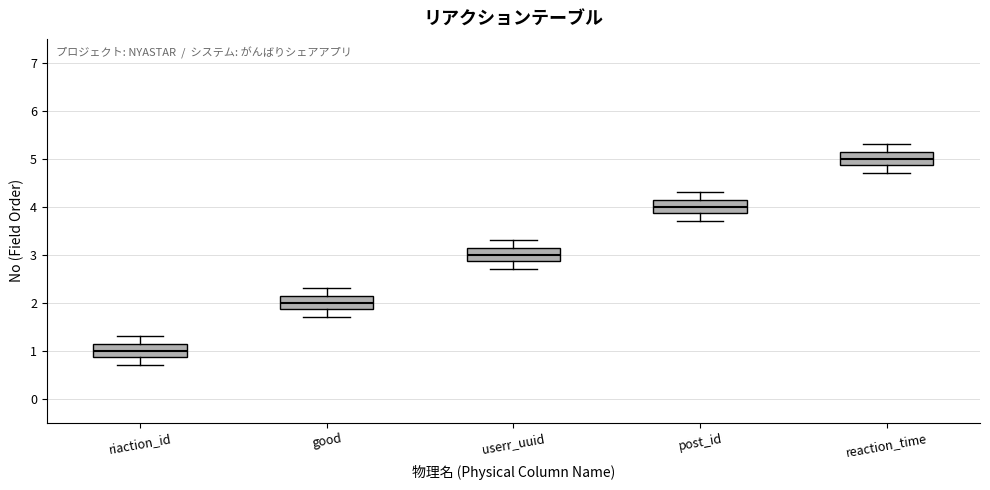

Which box's median line is the lowest?

riaction_id